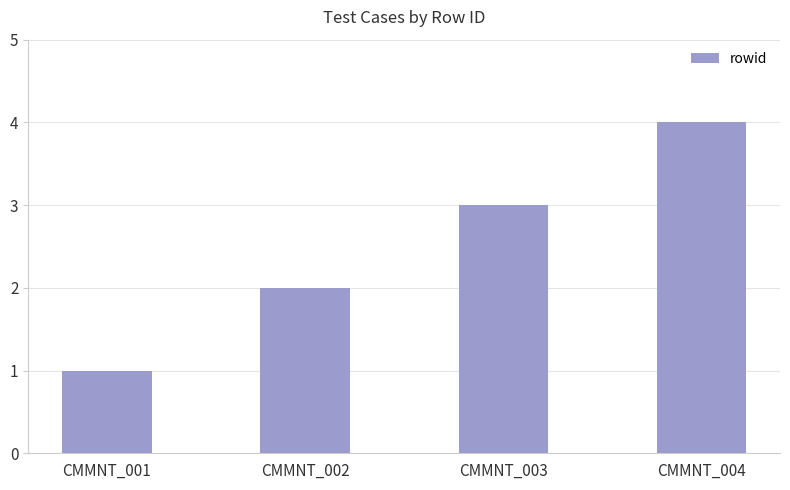

Is it true that the value at CMMNT_004 is 4?

True